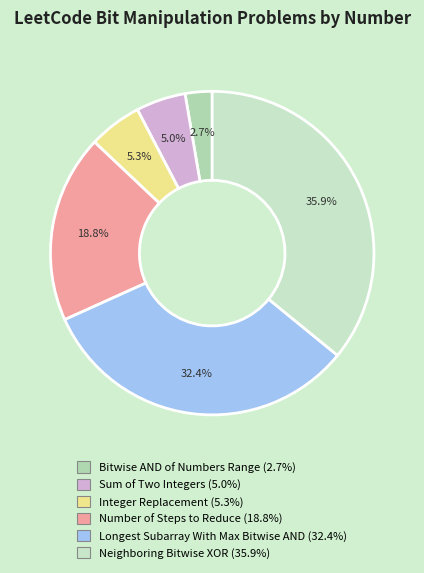

Do Sum of Two Integers and Neighboring Bitwise XOR together represent more than half of the pie?

No